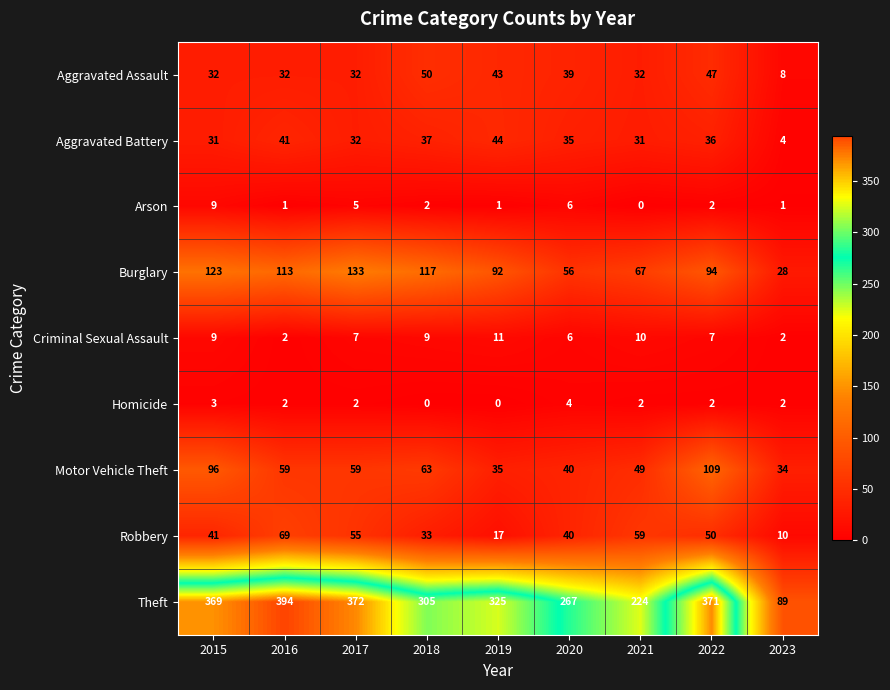

What is the sum of the Arson values at 2023 and 2020?

7